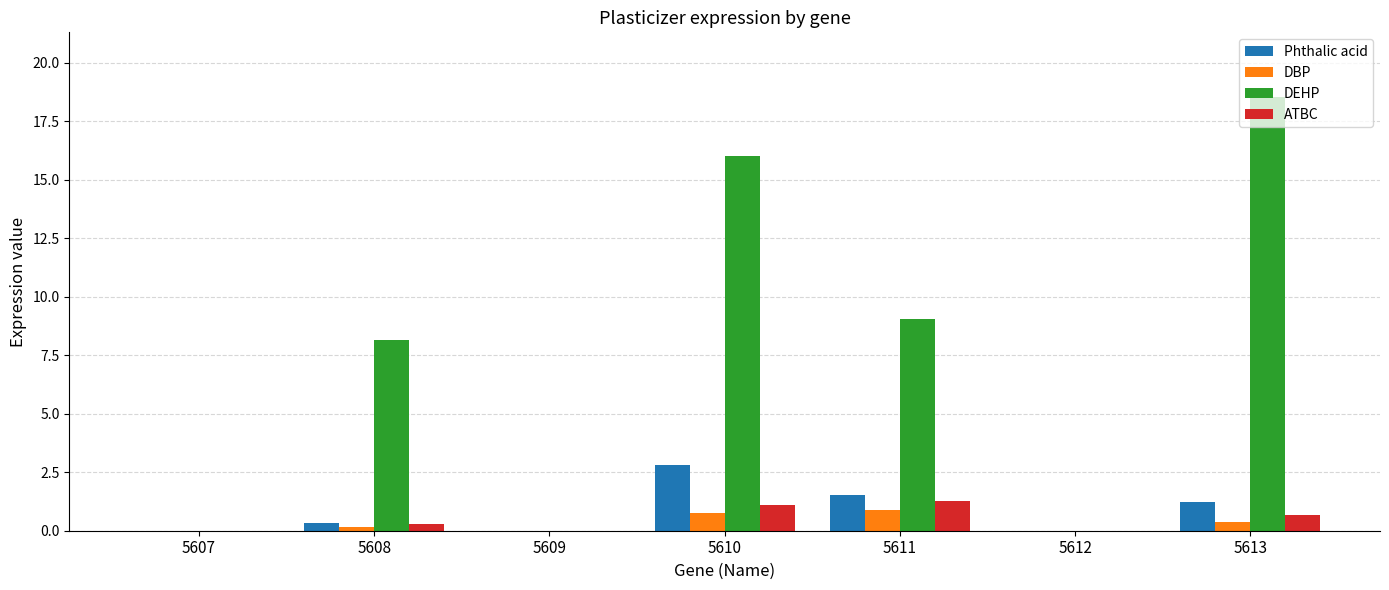

True or false: Phthalic acid has a value of 0.0 at 5607.

True